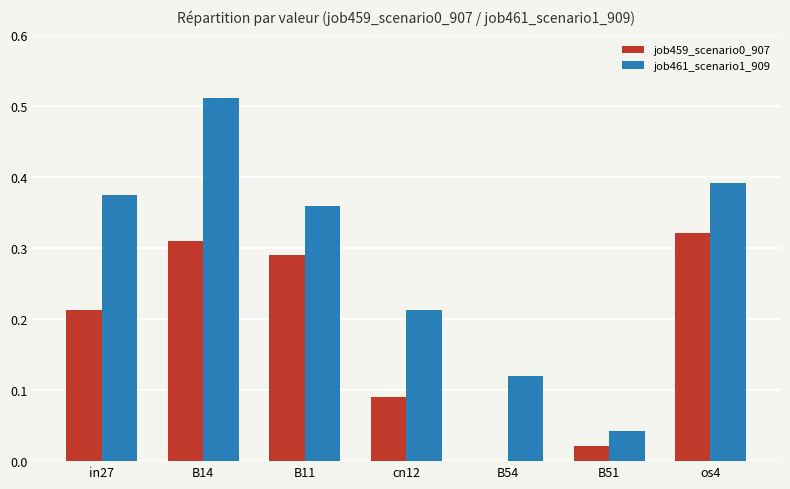

Which label corresponds to the largest value in the chart?

B14